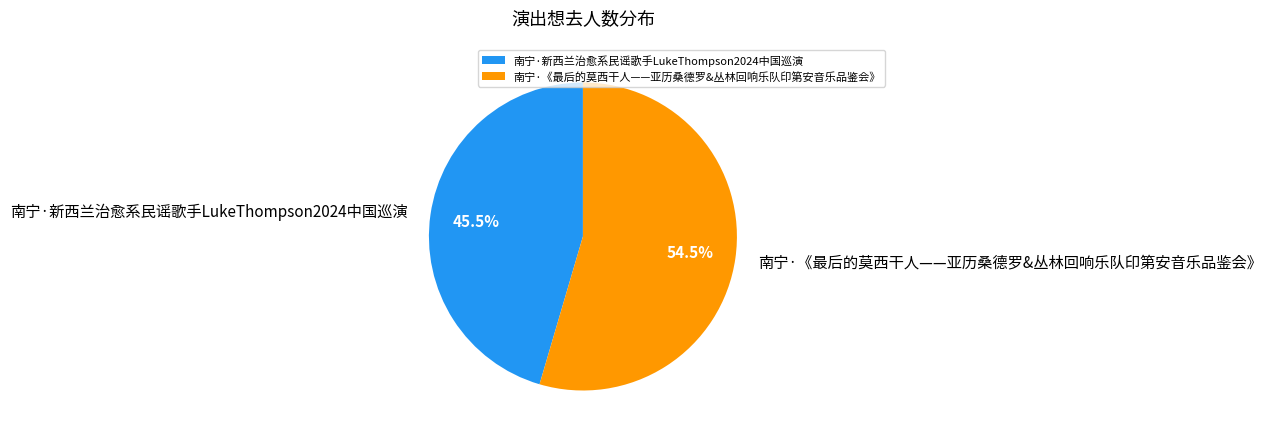

Between 南宁·《最后的莫西干人——亚历桑德罗&丛林回响乐队印第安音乐品鉴会》 and 南宁·新西兰治愈系民谣歌手LukeThompson2024中国巡演, which is larger?

南宁·《最后的莫西干人——亚历桑德罗&丛林回响乐队印第安音乐品鉴会》